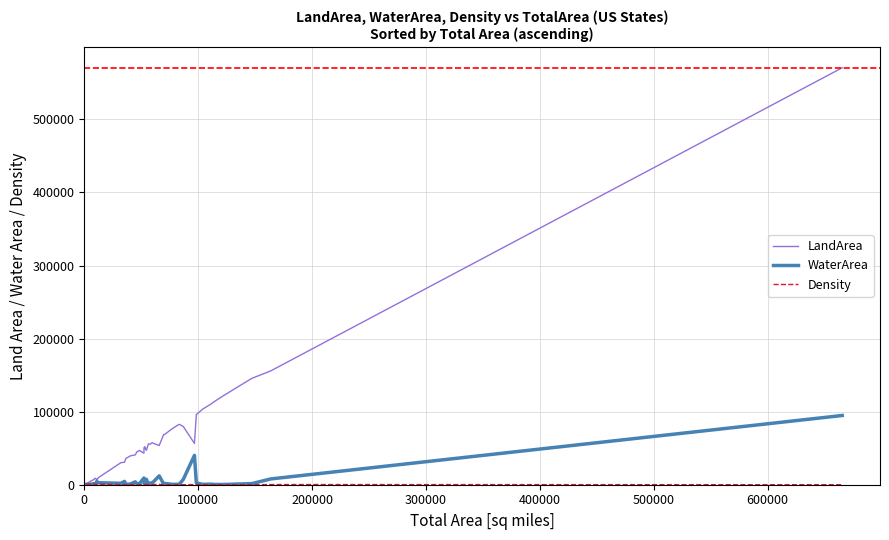

In WaterArea, how many points are lower than both neighbors (excluding endpoints)?

11